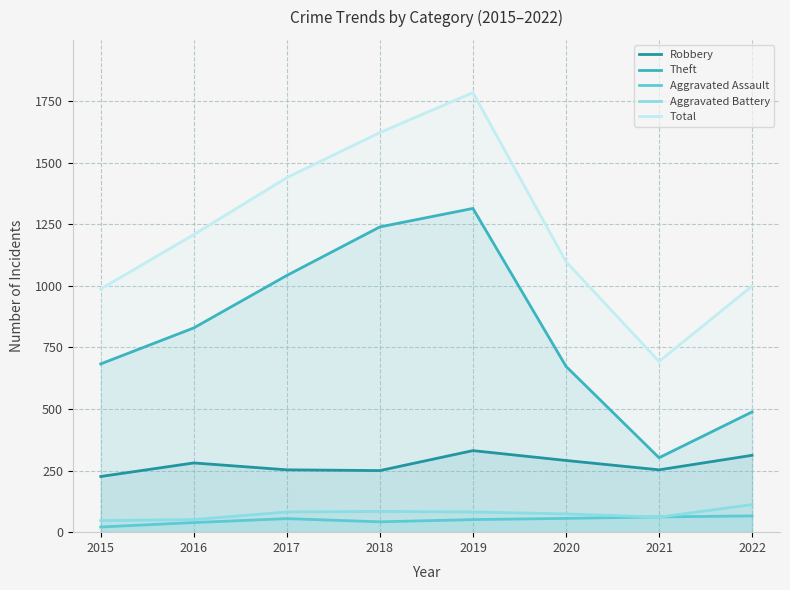

What are all the series names shown in the legend?

Robbery, Theft, Aggravated Assault, Aggravated Battery, Total